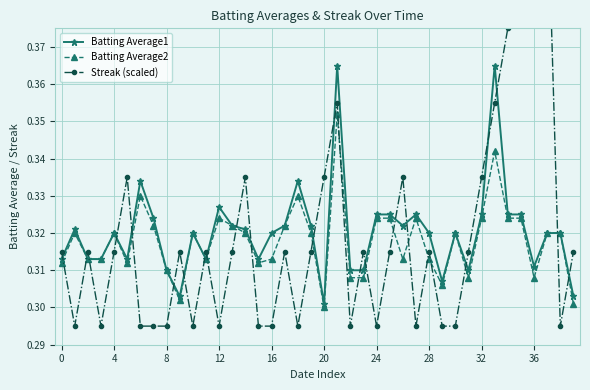

Count the number of data series in this chart.

3